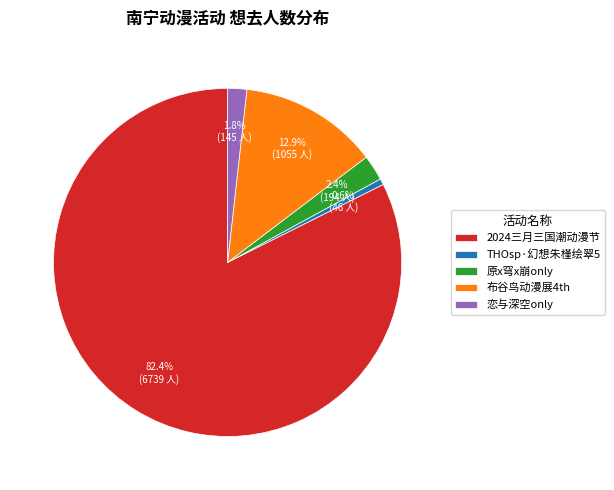

How many slices are in this pie chart?

5